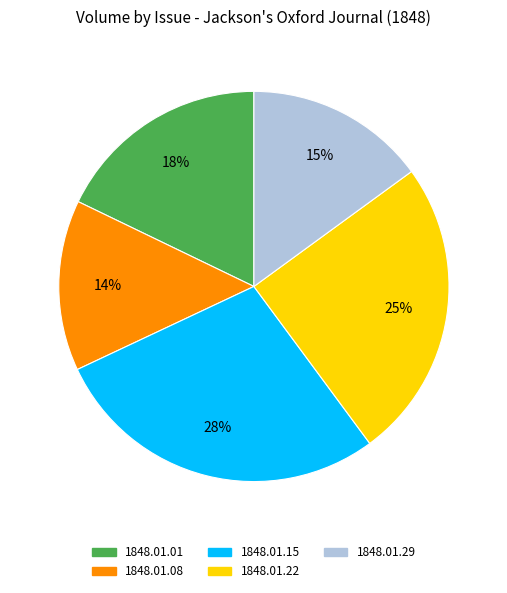

Does any single category account for the majority?

No